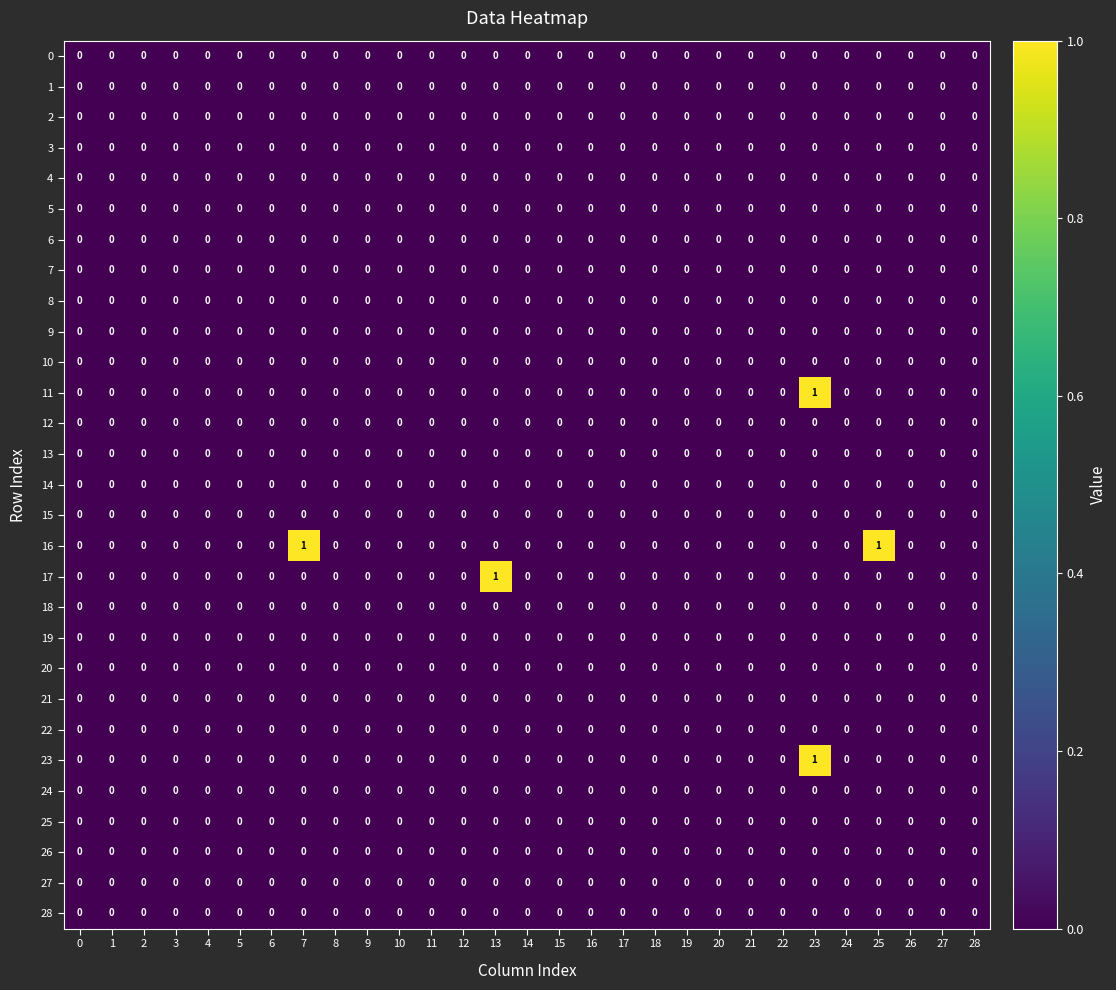

Which series changed the most between 7 and 16?

16